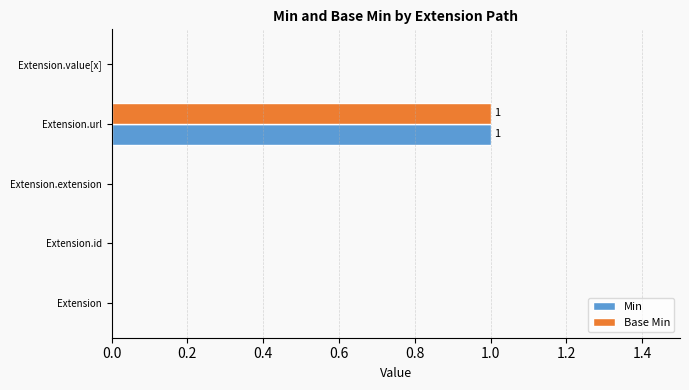

How many categories are shown in the chart?

5